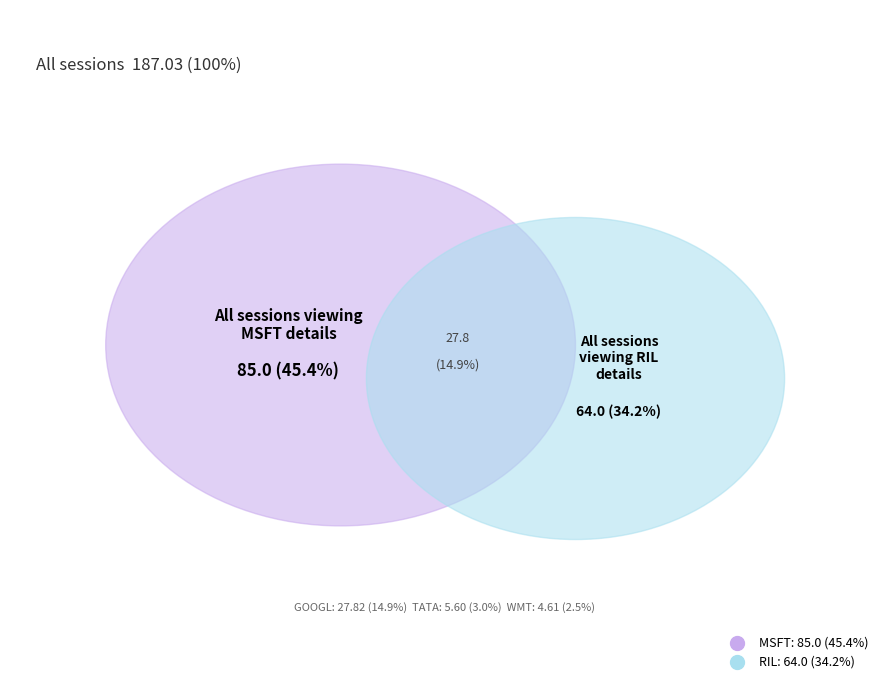

How many segments does this pie chart have?

5